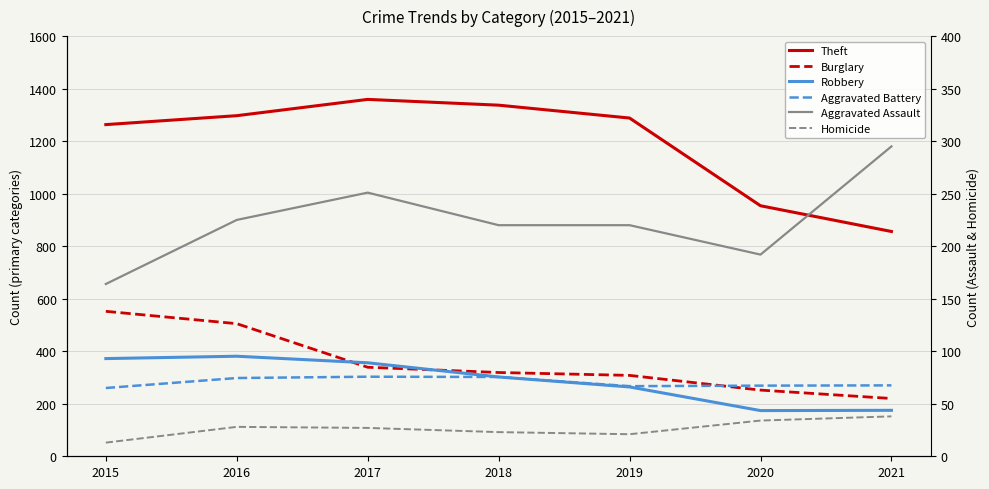

The value of Burglary at 2019 is 163. True or false?

False